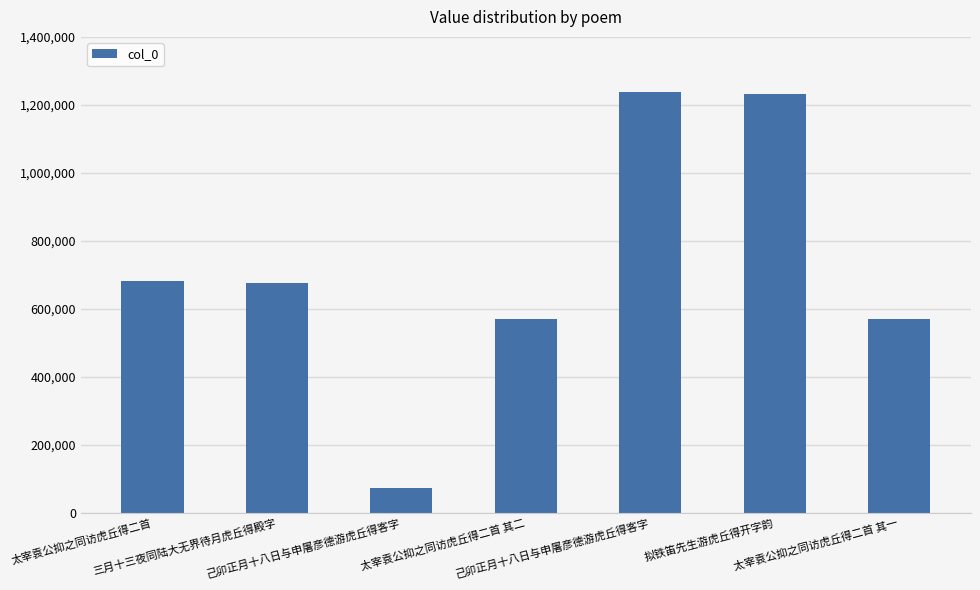

At which category does the chart reach its minimum across all series?

己卯正月十八日与申屠彦德游虎丘得客字